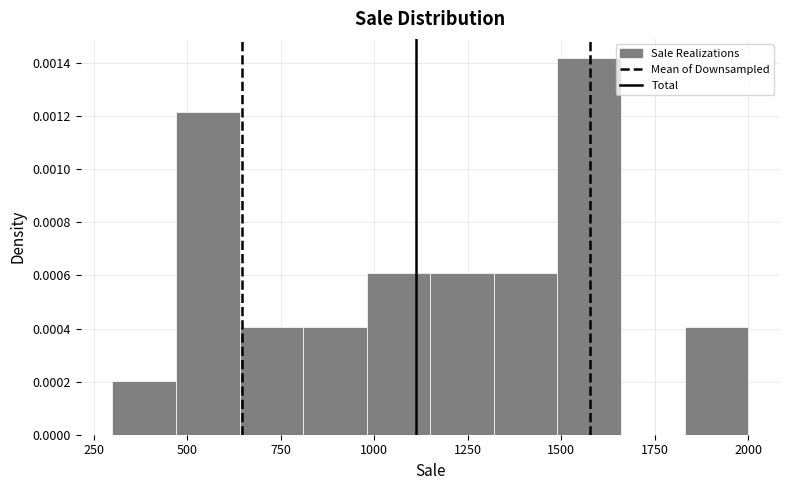

Read against the x-axis, roughly where is the centre of the tallest bar?

1600